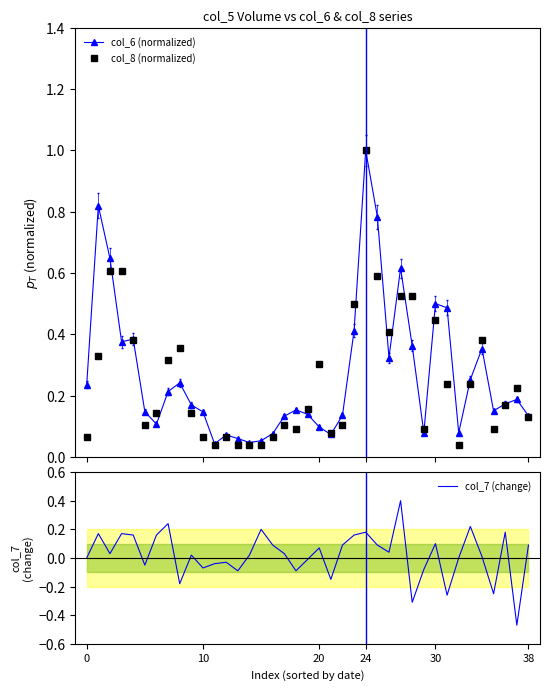

What is the highest value of the col_6 (normalized) series?

1.0